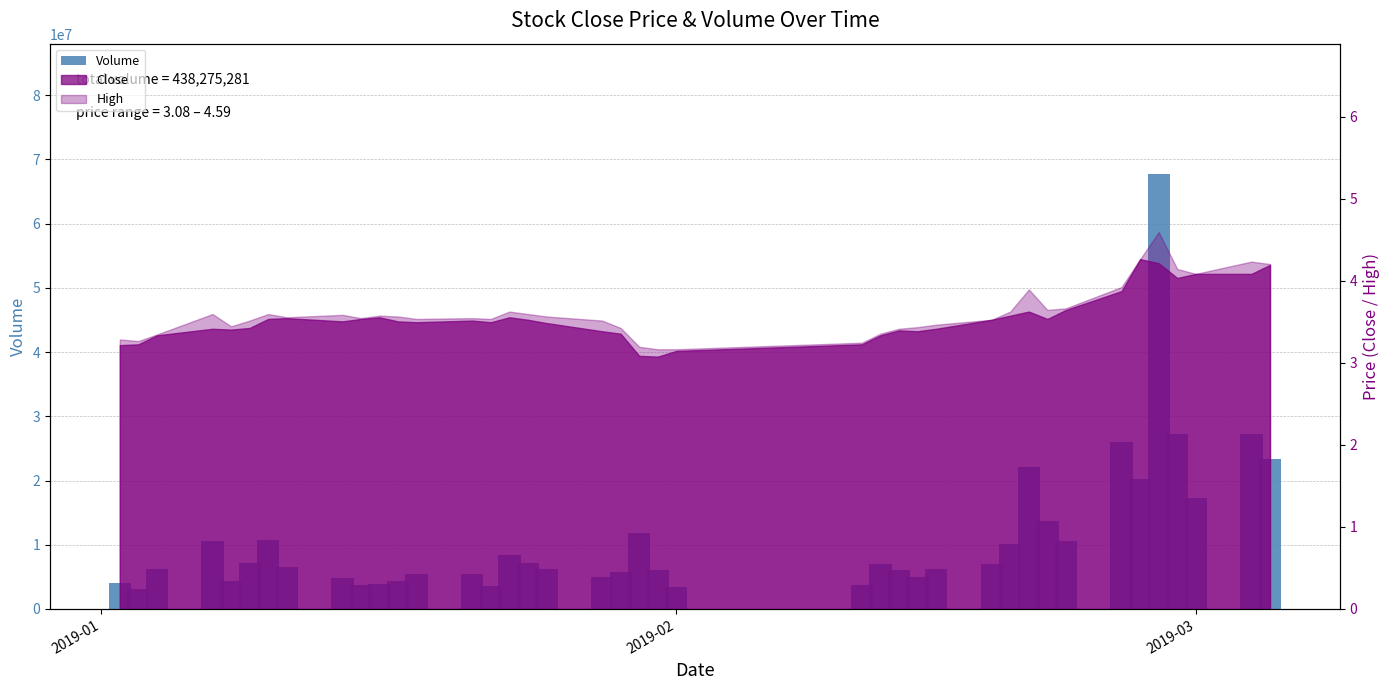

What is the value of the 30th bar from the left?

10175937